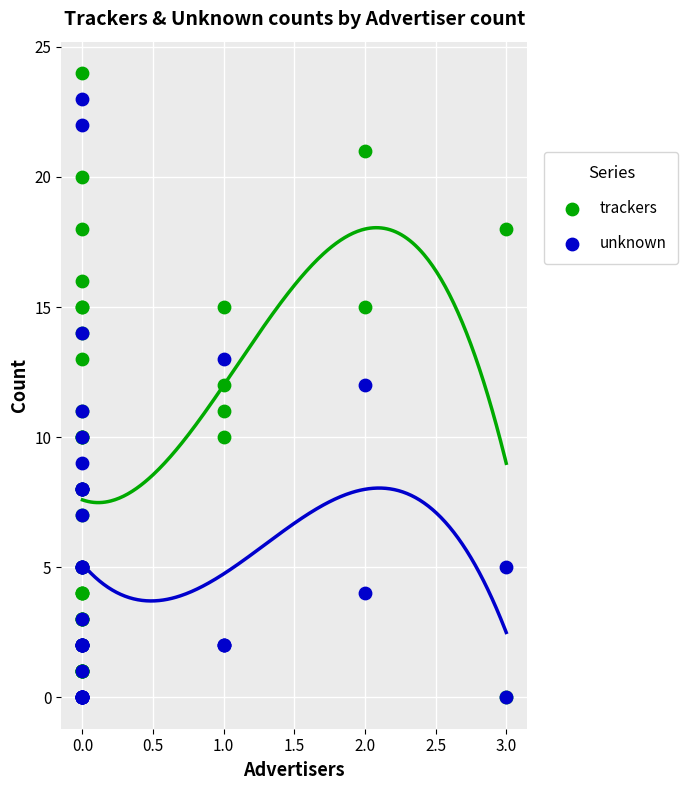

Which series contains the lowest Y value?

trackers